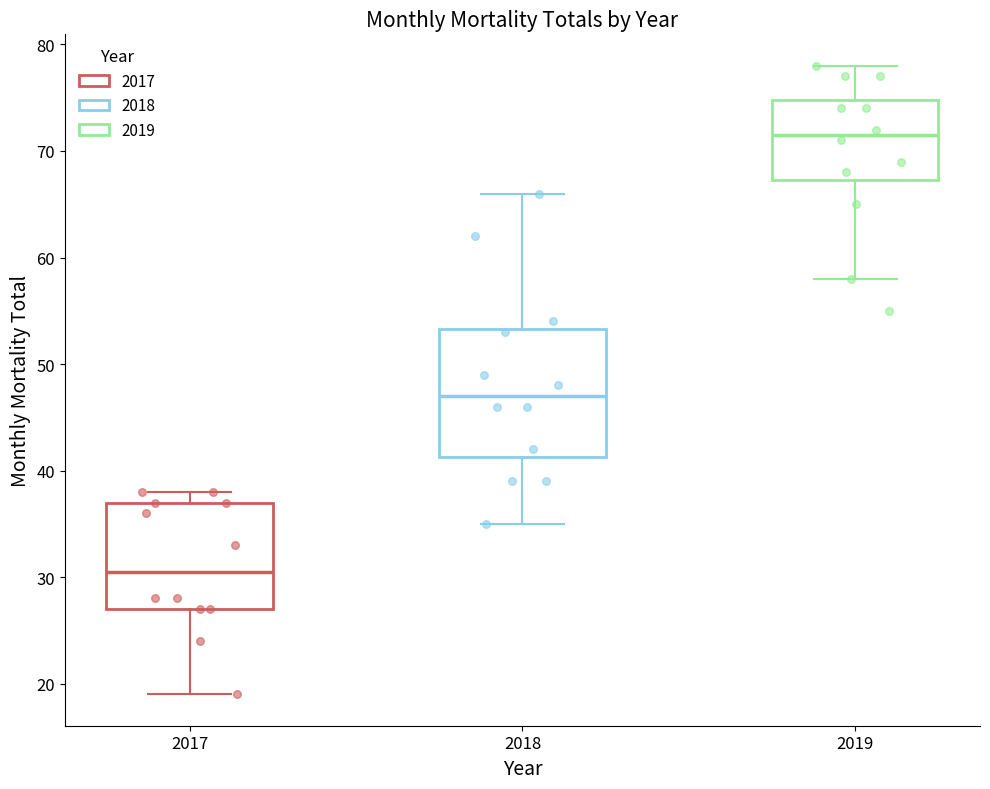

Reading left to right, read every box against the y-axis: the position of its median line, the range the box covers, and the ends of its whiskers. The values are not printed on the chart, so give them approximately, as read against the axis.

2017: median 31, box 27 to 37, whiskers 19 to 38
2018: median 47, box 41 to 53, whiskers 35 to 66
2019: median 72, box 67 to 75, whiskers 58 to 78